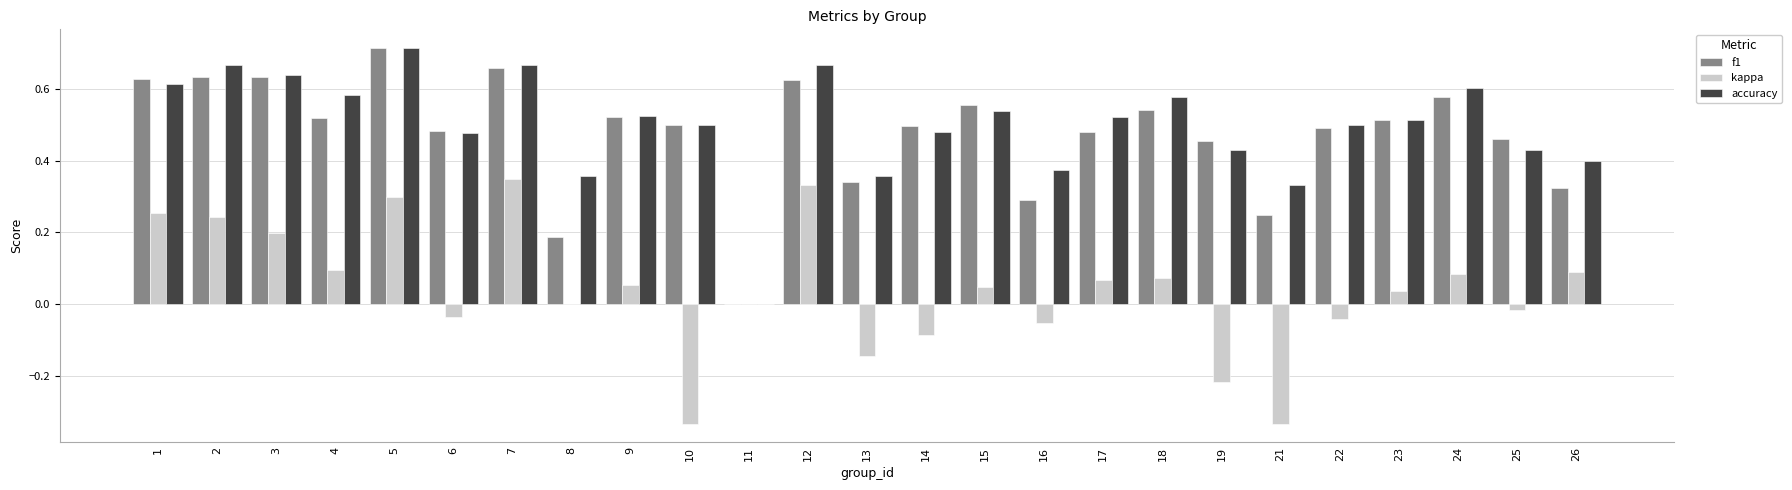

Is it true that f1 equals 0.2 at 8?

True